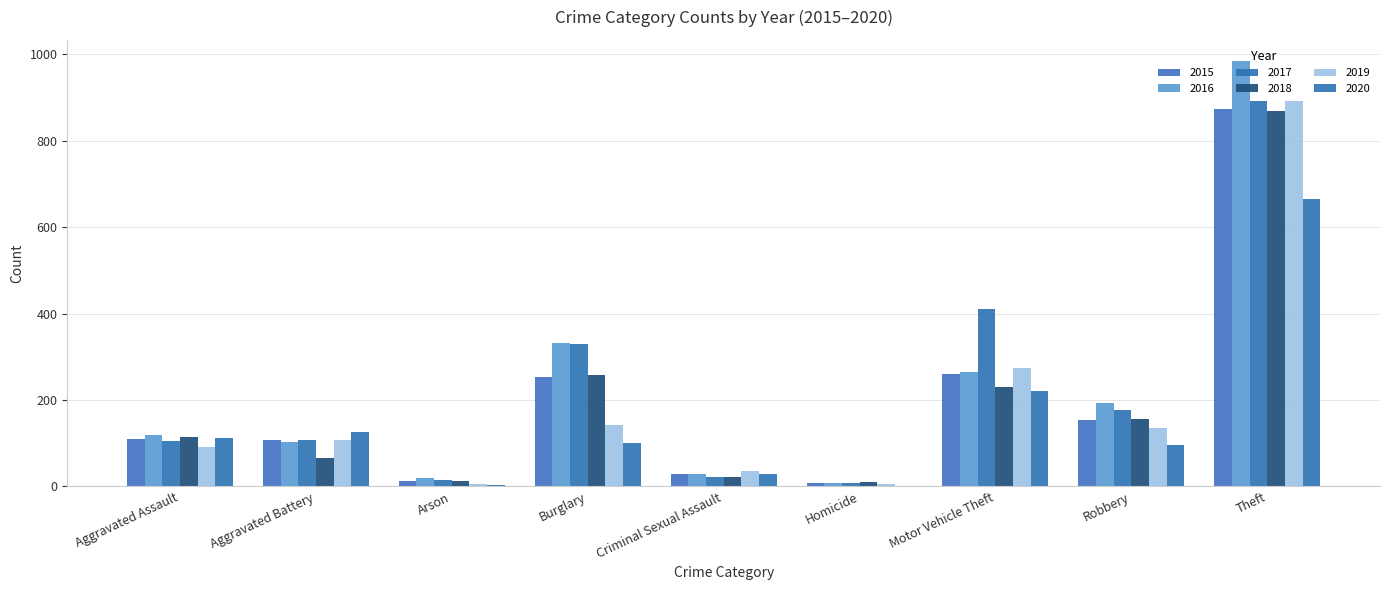

At which category is the sum across all series the highest?

Theft